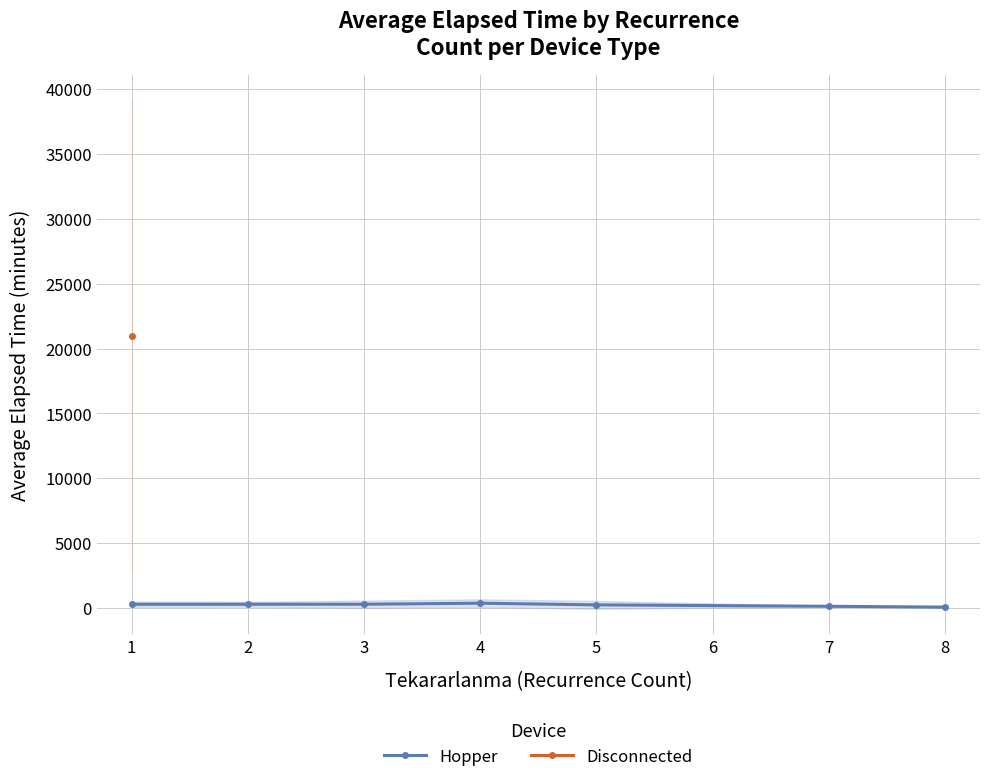

How many values in the Hopper series are below 270?

3